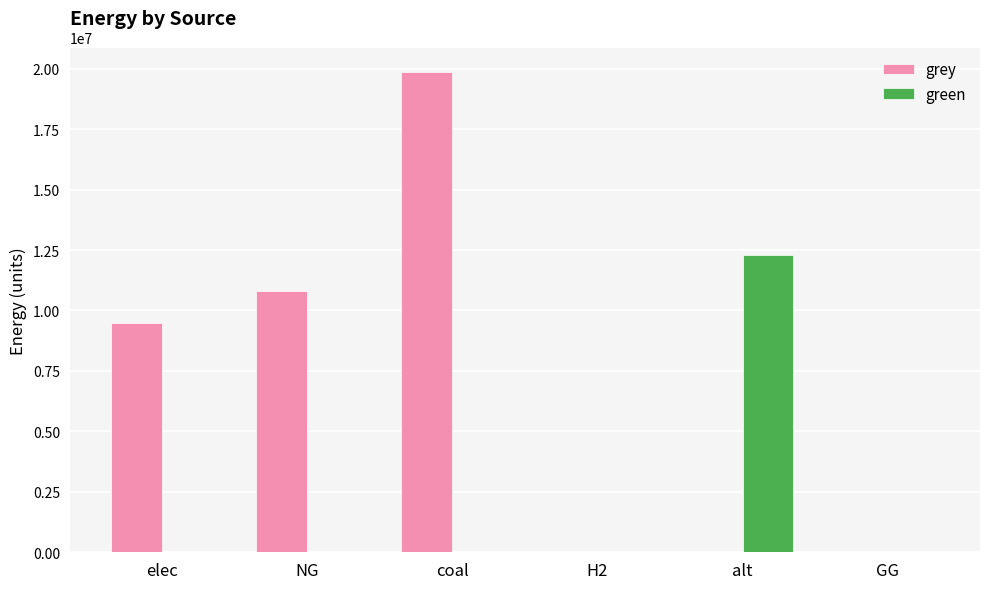

What value does the grey series have at coal?

19882411.0